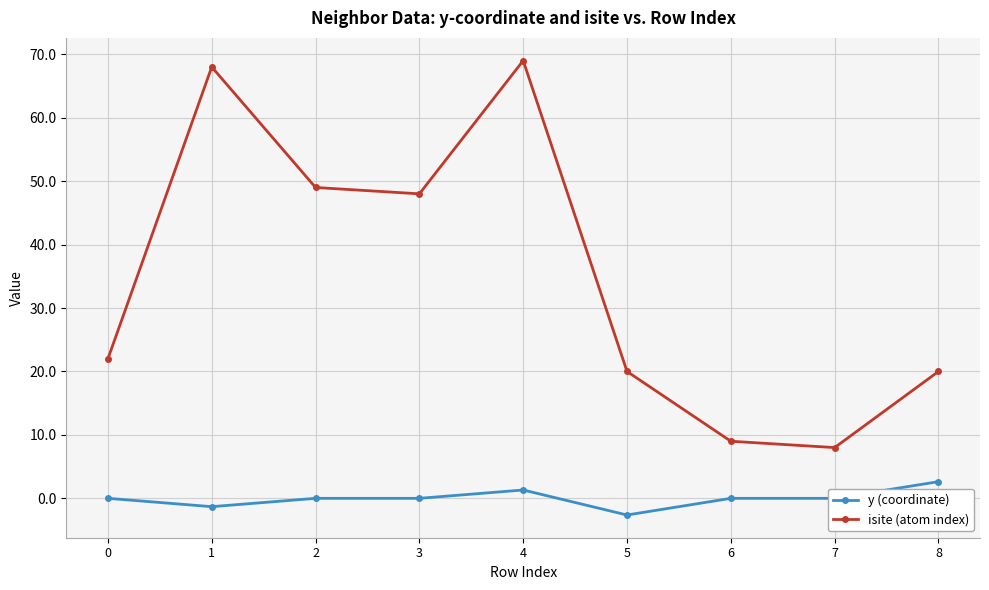

The value of isite (atom index) at 4 is 111.0. True or false?

False